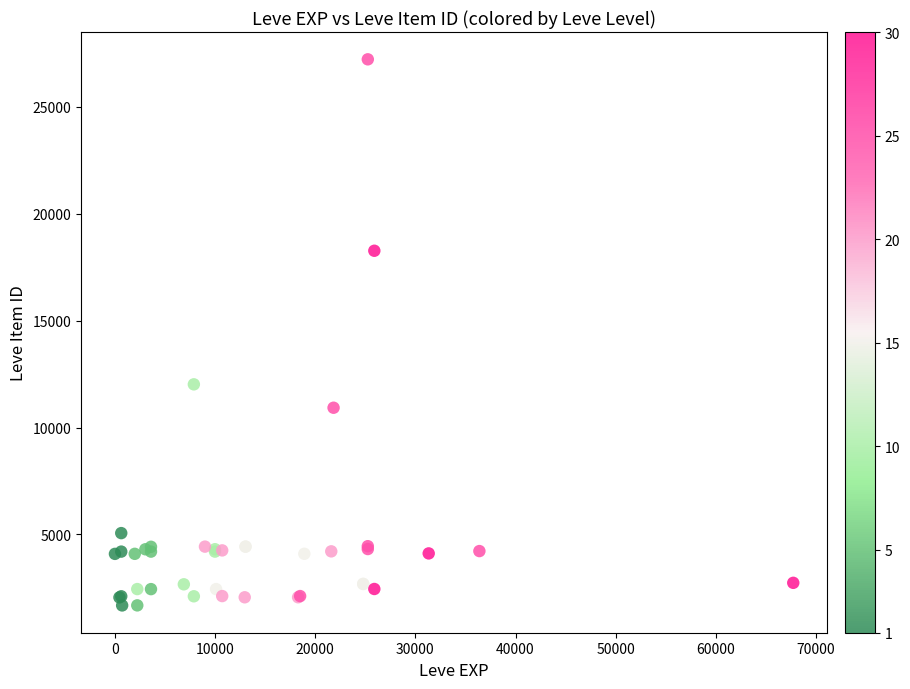

What Y value in the scatter plot is closest to 14448?

12018